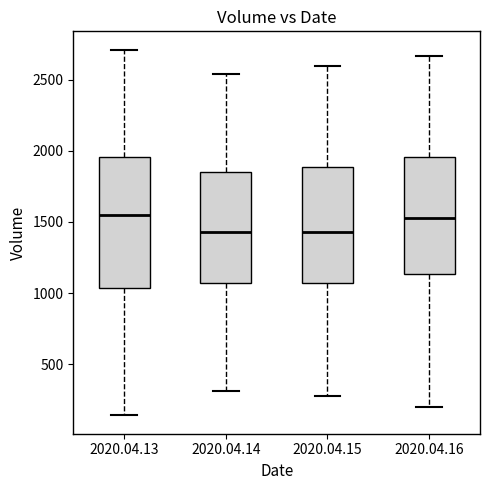

Reading left to right, read every box against the y-axis: the position of its median line, the range the box covers, and the ends of its whiskers. The values are not printed on the chart, so give them approximately, as read against the axis.

2020.04.13: median 1550, box 1050 to 1950, whiskers 150 to 2700
2020.04.14: median 1450, box 1050 to 1850, whiskers 300 to 2550
2020.04.15: median 1450, box 1050 to 1900, whiskers 300 to 2600
2020.04.16: median 1550, box 1150 to 1950, whiskers 200 to 2650